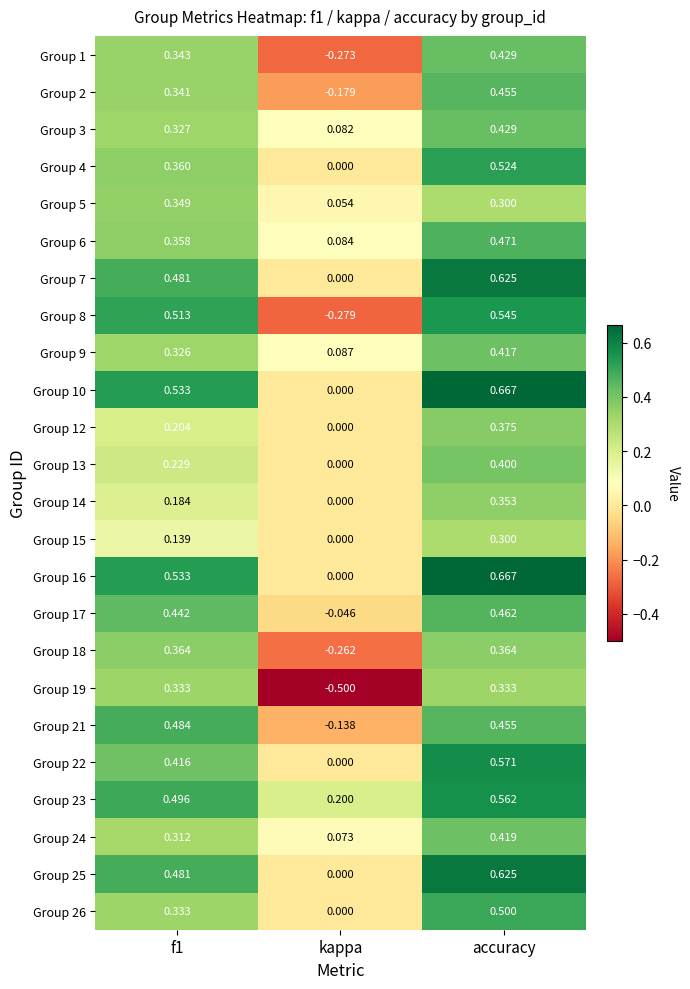

At which label is Group 8 closest to 0?

kappa